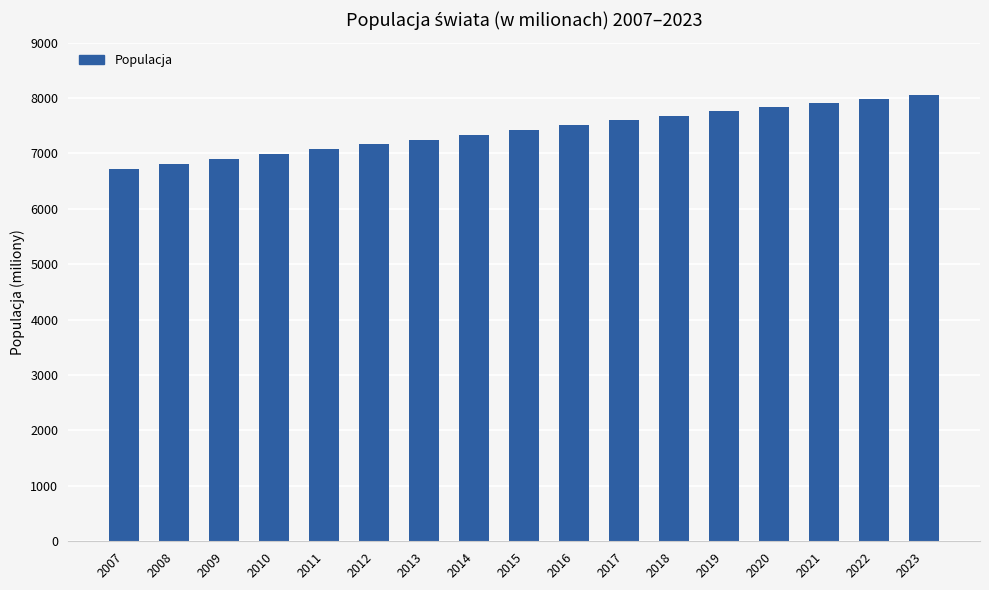

What is the change in value from 2010 to 2023?

+1060